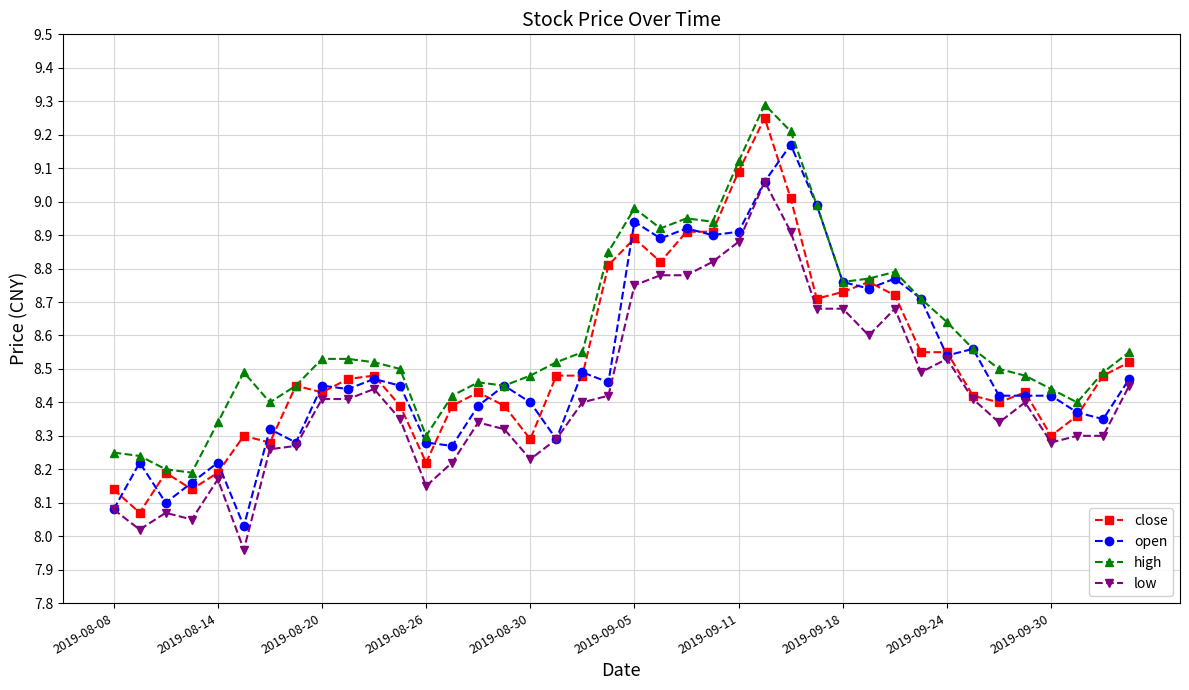

True or false: low has more than 0 points higher than both neighbors.

True